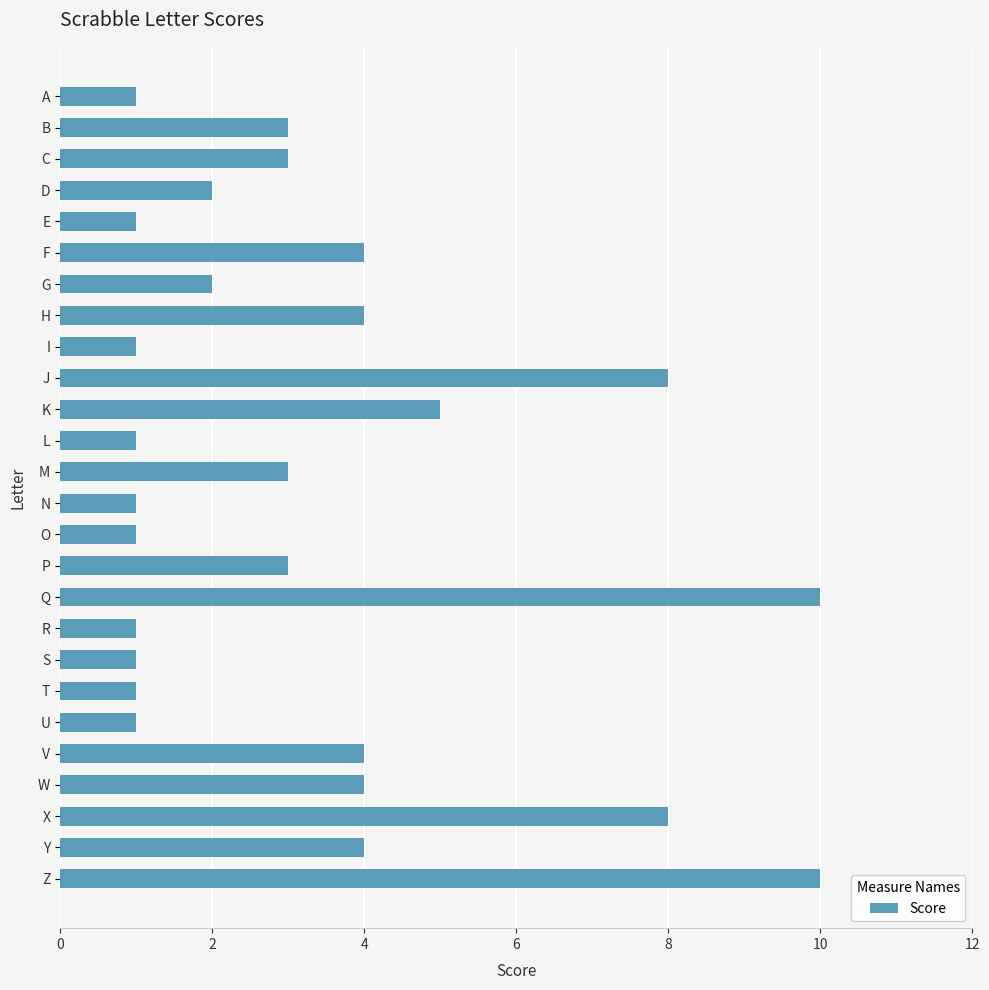

What is the approximate value at B?

3